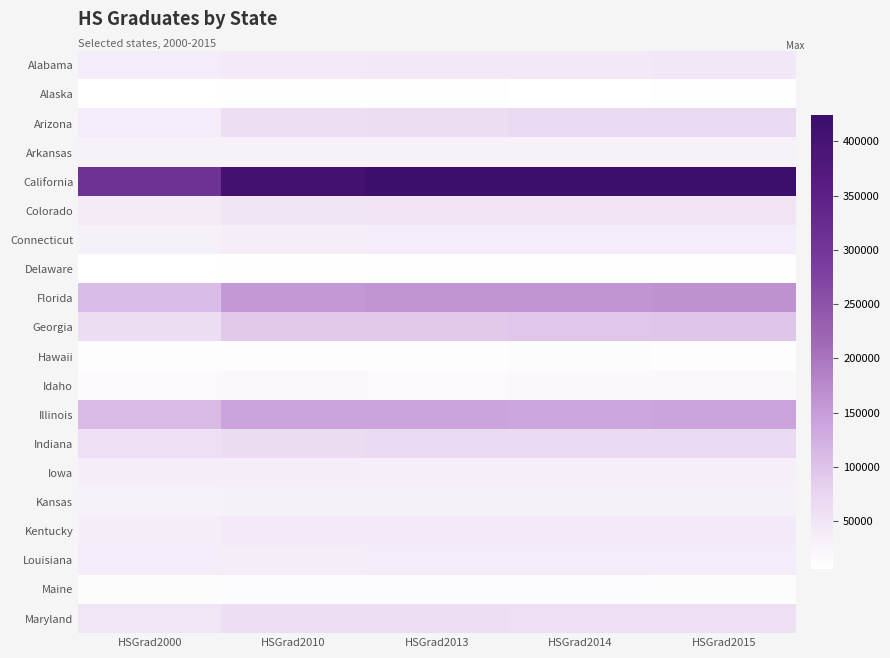

Reading left to right, transcribe all the data shown in this chart.

Alabama: HSGrad2000=37819	HSGrad2010=43166	HSGrad2013=44233	HSGrad2014=44540	HSGrad2015=45420
Alaska: HSGrad2000=6615	HSGrad2010=8245	HSGrad2013=7860	HSGrad2014=7720	HSGrad2015=7860
Arizona: HSGrad2000=38304	HSGrad2010=61145	HSGrad2013=62208	HSGrad2014=66700	HSGrad2015=67200
Arkansas: HSGrad2000=27335	HSGrad2010=28276	HSGrad2013=28928	HSGrad2014=29610	HSGrad2015=30350
California: HSGrad2000=309866	HSGrad2010=404987	HSGrad2013=422125	HSGrad2014=424080	HSGrad2015=422830
Colorado: HSGrad2000=38924	HSGrad2010=49321	HSGrad2013=50968	HSGrad2014=51310	HSGrad2015=51450
Connecticut: HSGrad2000=31562	HSGrad2010=34495	HSGrad2013=38722	HSGrad2014=37860	HSGrad2015=37160
Delaware: HSGrad2000=6108	HSGrad2010=8133	HSGrad2013=8070	HSGrad2014=8240	HSGrad2015=8390
Florida: HSGrad2000=106708	HSGrad2010=156130	HSGrad2013=158029	HSGrad2014=158440	HSGrad2015=163740
Georgia: HSGrad2000=62563	HSGrad2010=91561	HSGrad2013=92416	HSGrad2014=94380	HSGrad2015=97420
Hawaii: HSGrad2000=10437	HSGrad2010=10998	HSGrad2013=10790	HSGrad2014=11050	HSGrad2015=10760
Idaho: HSGrad2000=16170	HSGrad2010=17793	HSGrad2013=17198	HSGrad2014=19120	HSGrad2015=18050
Illinois: HSGrad2000=111835	HSGrad2010=139035	HSGrad2013=139228	HSGrad2014=137640	HSGrad2015=140520
Indiana: HSGrad2000=57012	HSGrad2010=64551	HSGrad2013=66595	HSGrad2014=67560	HSGrad2015=66750
Iowa: HSGrad2000=33926	HSGrad2010=34462	HSGrad2013=32548	HSGrad2014=32590	HSGrad2015=32450
Kansas: HSGrad2000=29102	HSGrad2010=31642	HSGrad2013=31922	HSGrad2014=32150	HSGrad2015=31900
Kentucky: HSGrad2000=36830	HSGrad2010=42664	HSGrad2013=42888	HSGrad2014=42400	HSGrad2015=42530
Louisiana: HSGrad2000=38430	HSGrad2010=36573	HSGrad2013=37508	HSGrad2014=38180	HSGrad2015=37720
Maine: HSGrad2000=12211	HSGrad2010=14069	HSGrad2013=13170	HSGrad2014=12730	HSGrad2015=12560
Maryland: HSGrad2000=47849	HSGrad2010=59078	HSGrad2013=58896	HSGrad2014=58120	HSGrad2015=57650